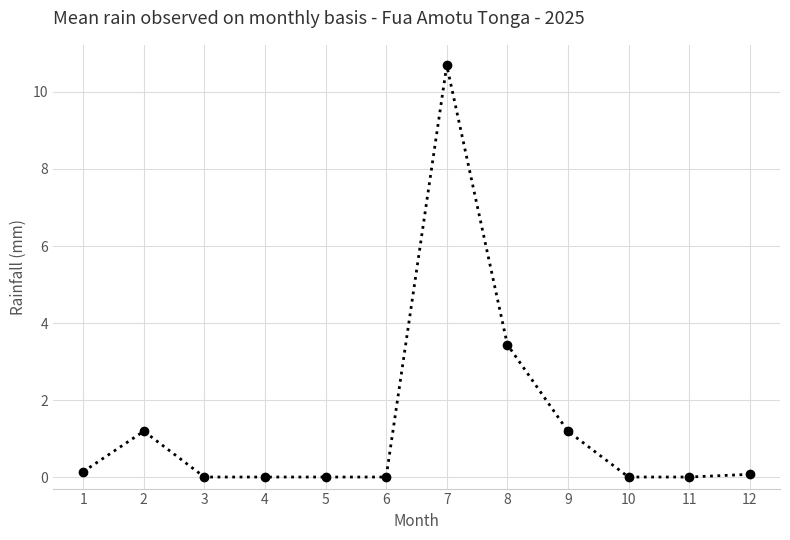

How many lines are shown in the chart?

1